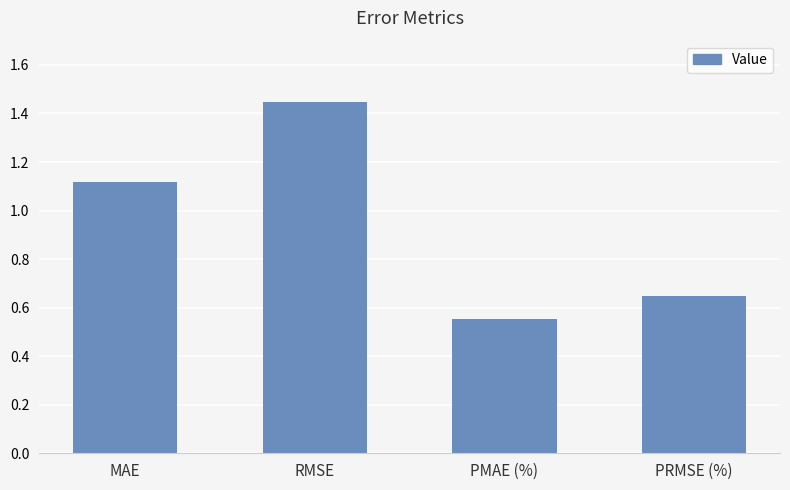

Rank the categories by value from lowest to highest.

PMAE (%), PRMSE (%), MAE, RMSE